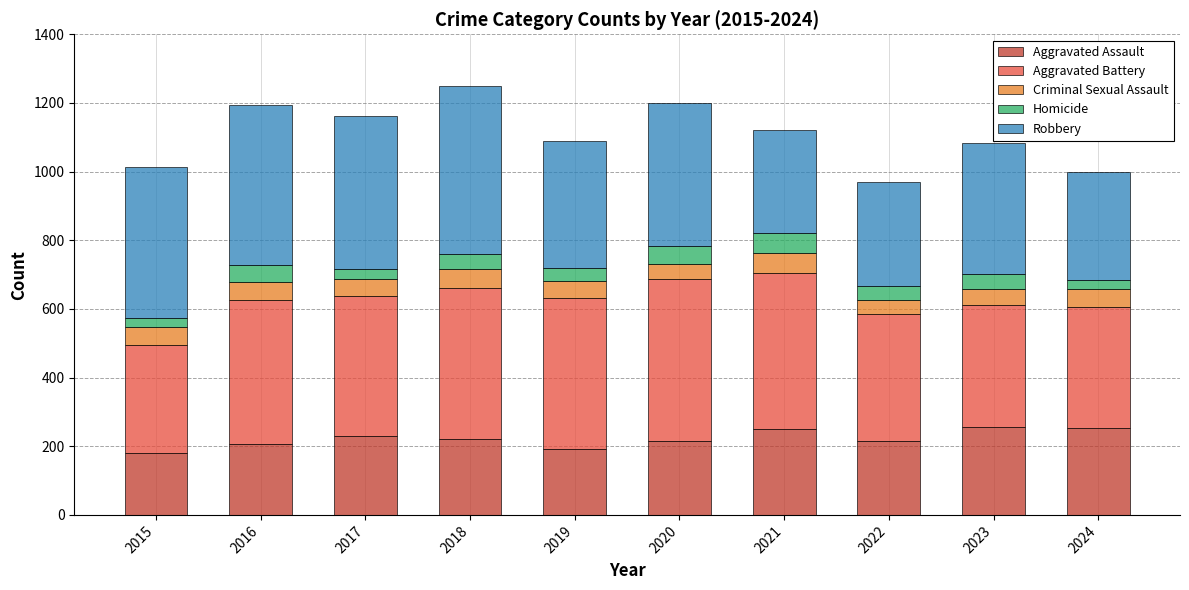

What is the sum of all Aggravated Assault values?

2217